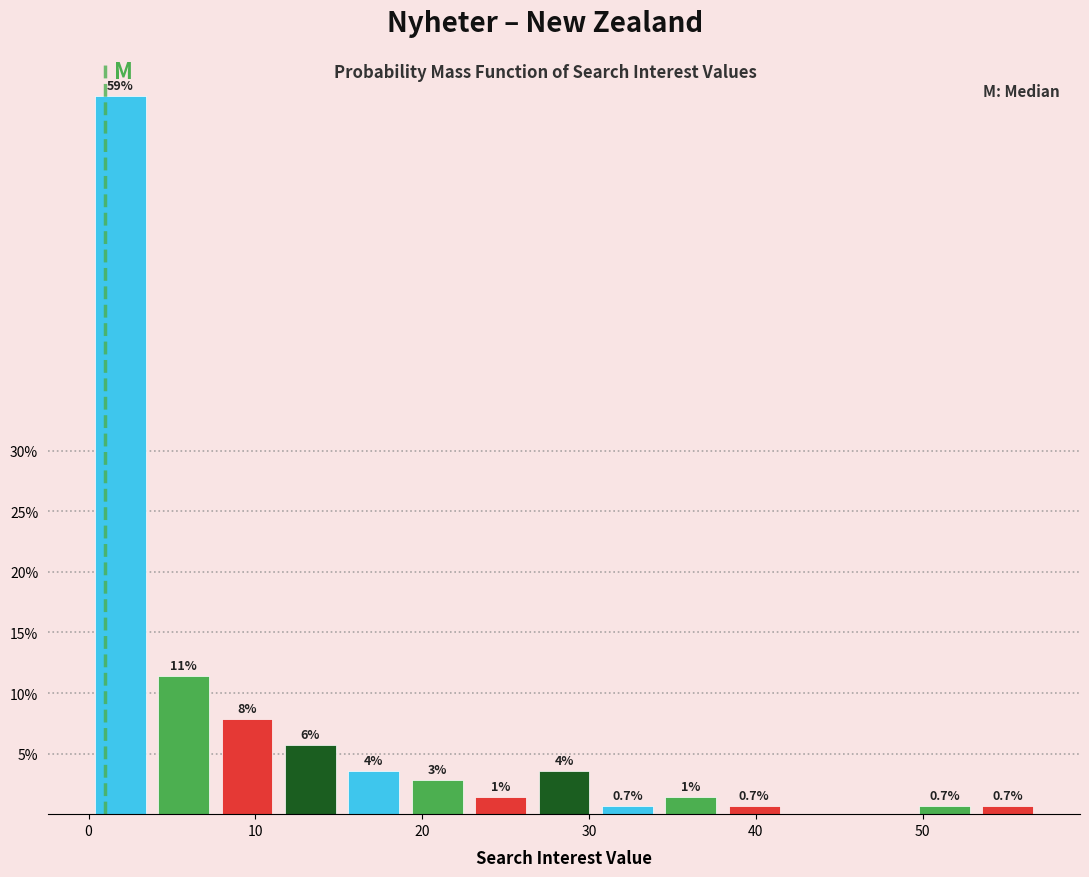

Around what value on the x-axis is the tallest bar? Give the approximate position of its centre, as read against the axis.

2